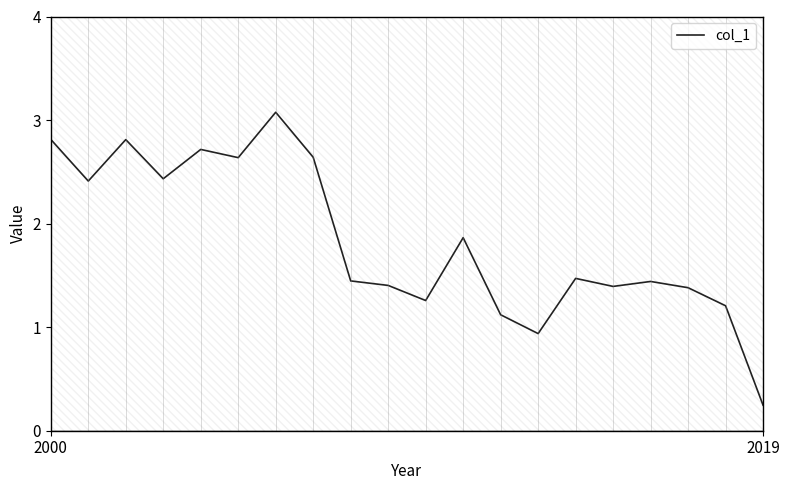

What position from the left is 3?

4